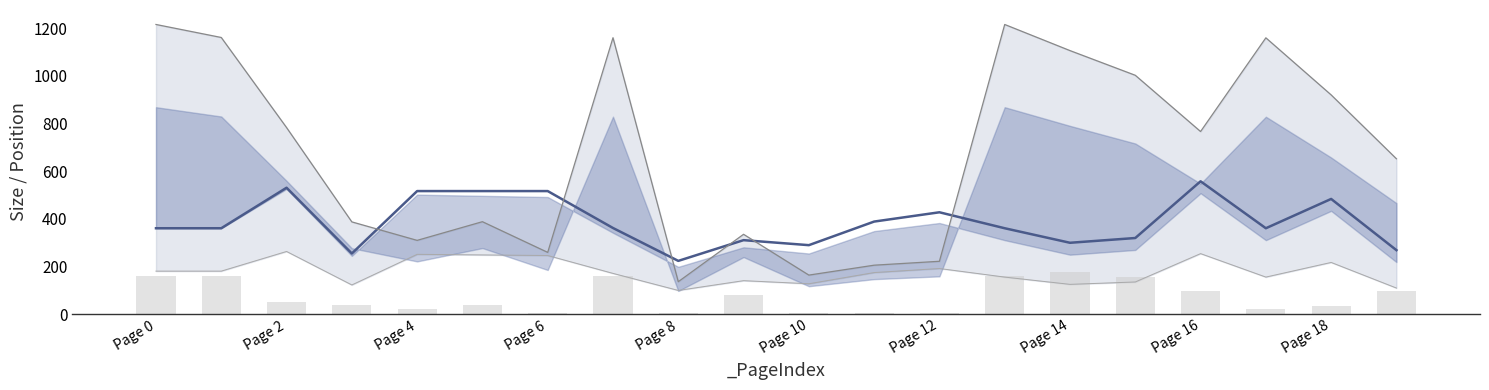

Reading left to right, list all the values displayed in this chart.

_PosY: 360.0	360.0	530.0	254.0	516.0	516.0	516.0	361.0	223.0	310.0	289.0	388.0	427.0	360.0	299.0	319.0	557.0	360.0	483.0	268.0
_SizeX: 160.0	160.0	50.0	37.5	23.1	38.0	3.8	160.0	3.8	77.9	3.8	3.8	3.8	160.0	175.0	155.0	95.0	22.5	32.0	96.2
_SizeY: 1215.2	1160.6	782.6	386.7	309.1	387.5	258.7	1159.6	135.7	334.6	163.4	205.0	221.3	1215.2	1105.6	1002.0	765.9	1159.2	919.7	651.6